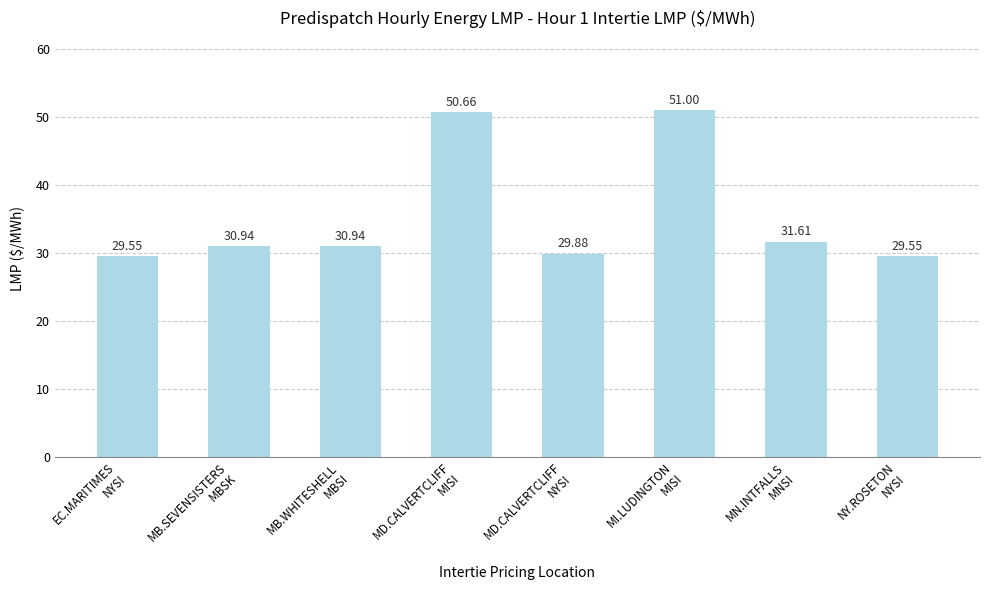

Reading left to right, transcribe all the data shown in this chart.

29.6	30.9	30.9	50.7	29.9	51.0	31.6	29.6